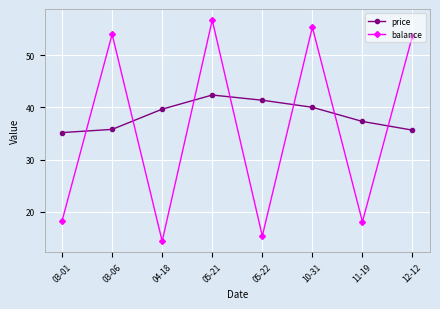

Rank the series at 03-06 from lowest to highest value.

price, balance